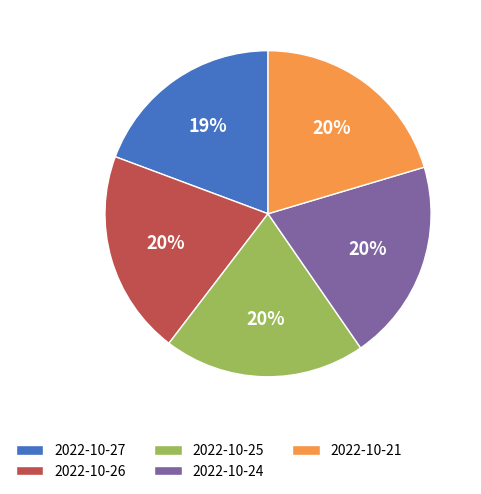

Is the sum of 2022-10-27 and 2022-10-24 greater than half?

No